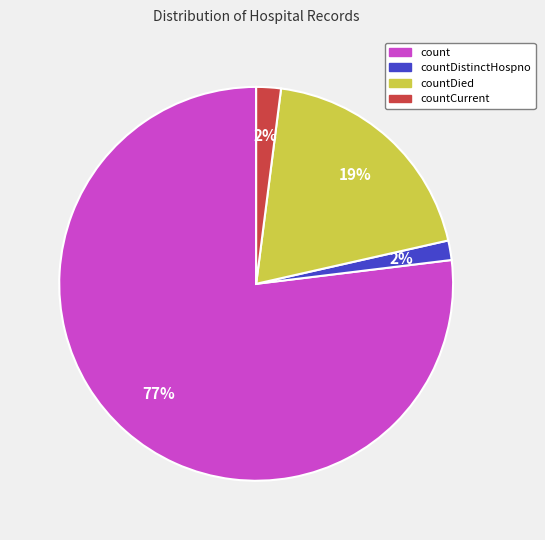

Which slice represents more than half of the pie?

count